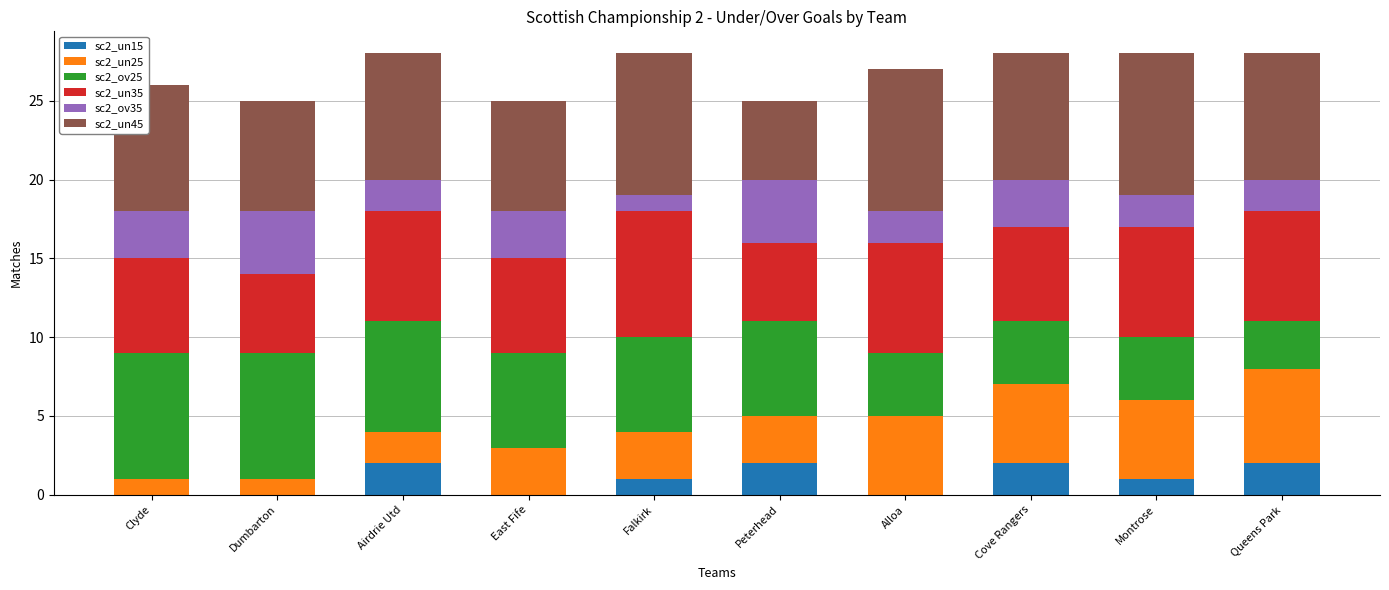

The sc2_un15 series shows 1 at Airdrie Utd. True or false?

False